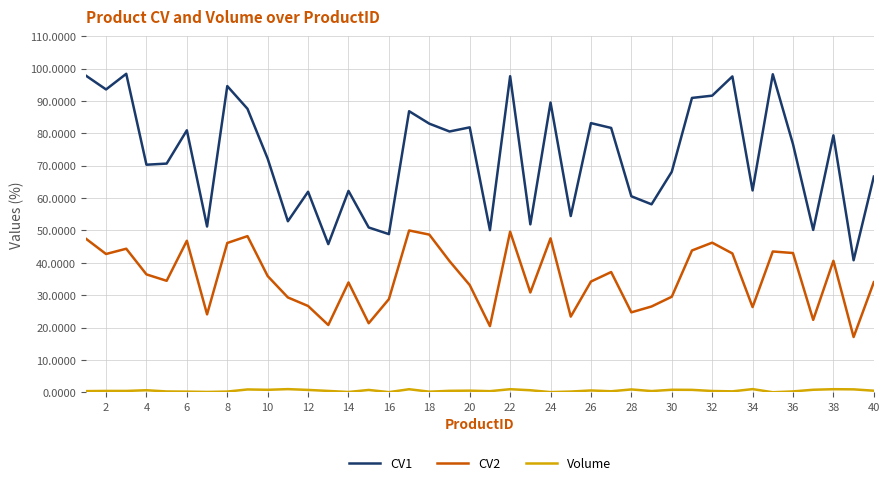

What is the difference between the maximum and minimum values in the CV1 series?

57.6